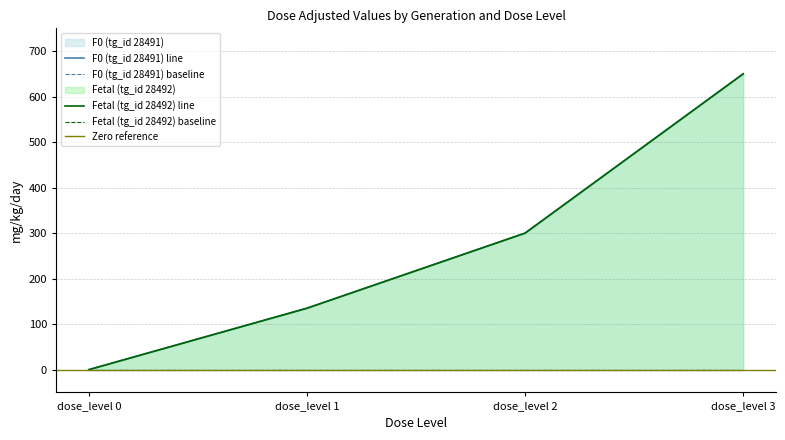

Is the value of F0 (tg_id 28491) at dose_level 2 greater than the value of Fetal (tg_id 28492) at dose_level 3?

No